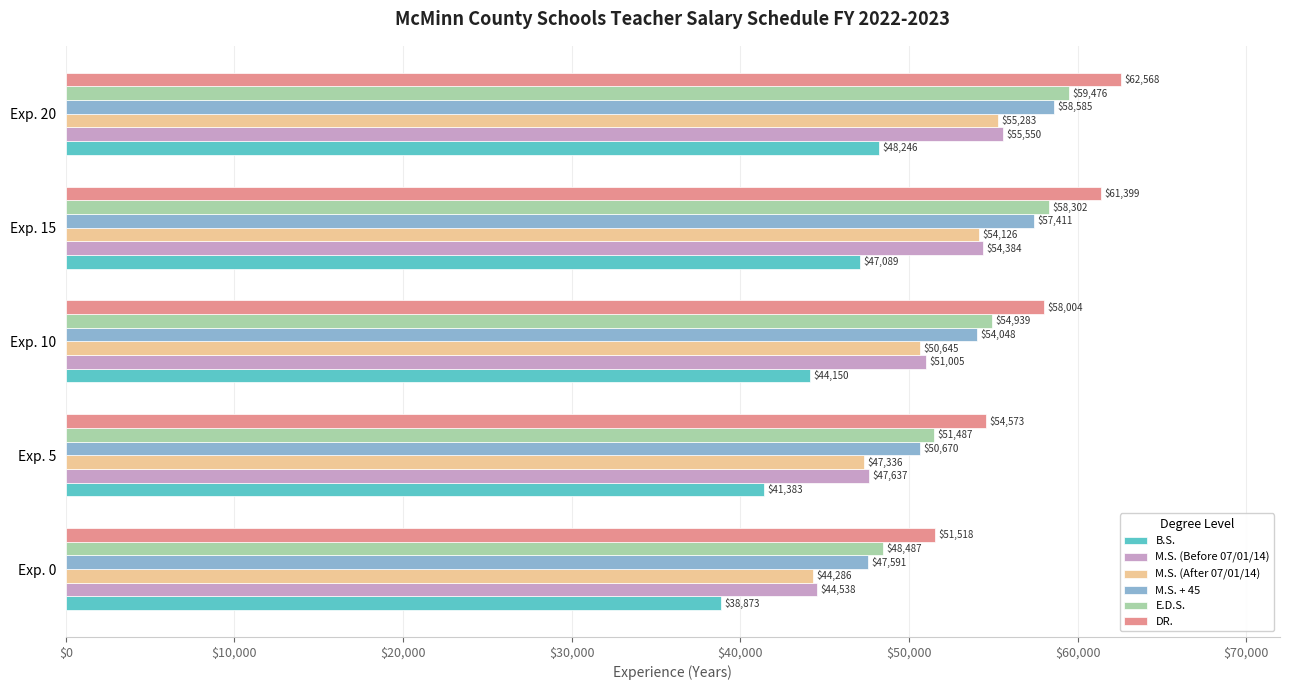

What are all the series names shown in the legend?

B.S., M.S. (Before 07/01/14), M.S. (After 07/01/14), M.S. + 45, E.D.S., DR.